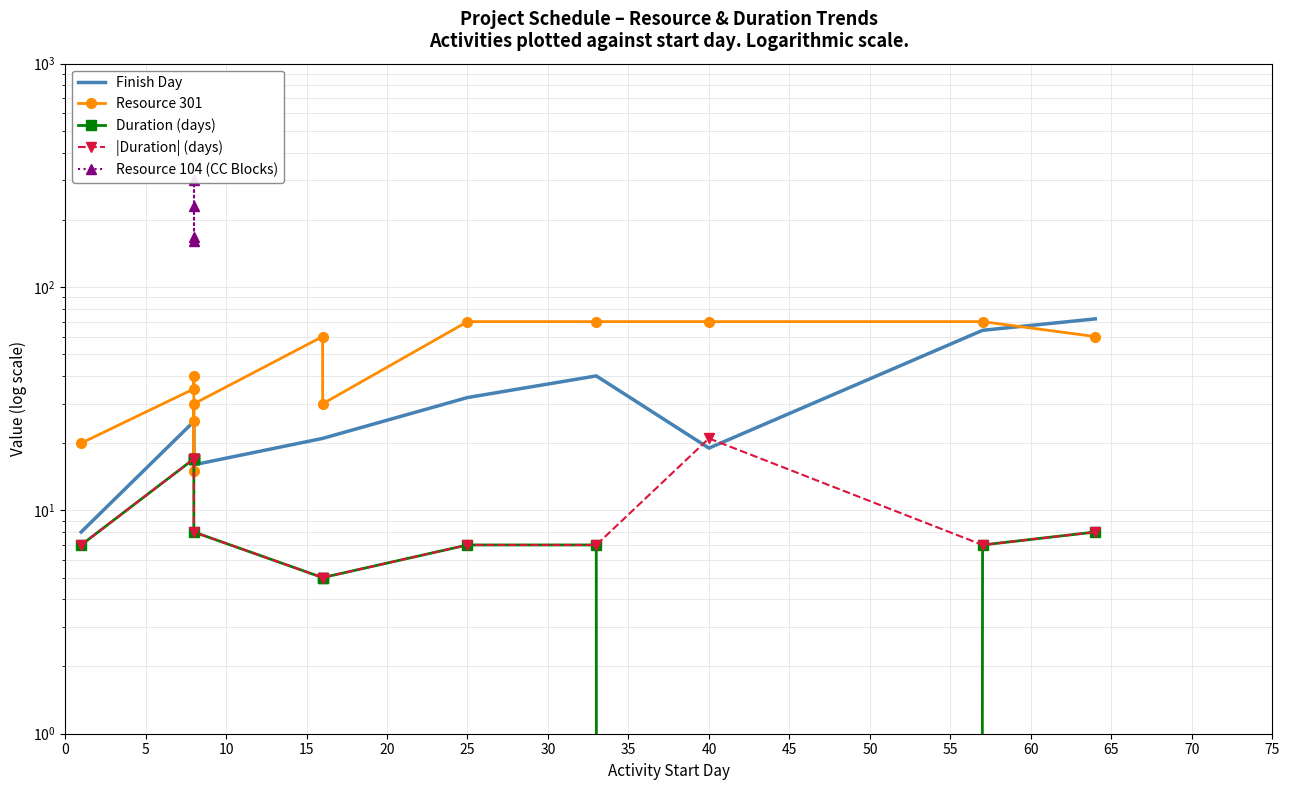

Where do Duration and 301 first cross each other?

8 and 8